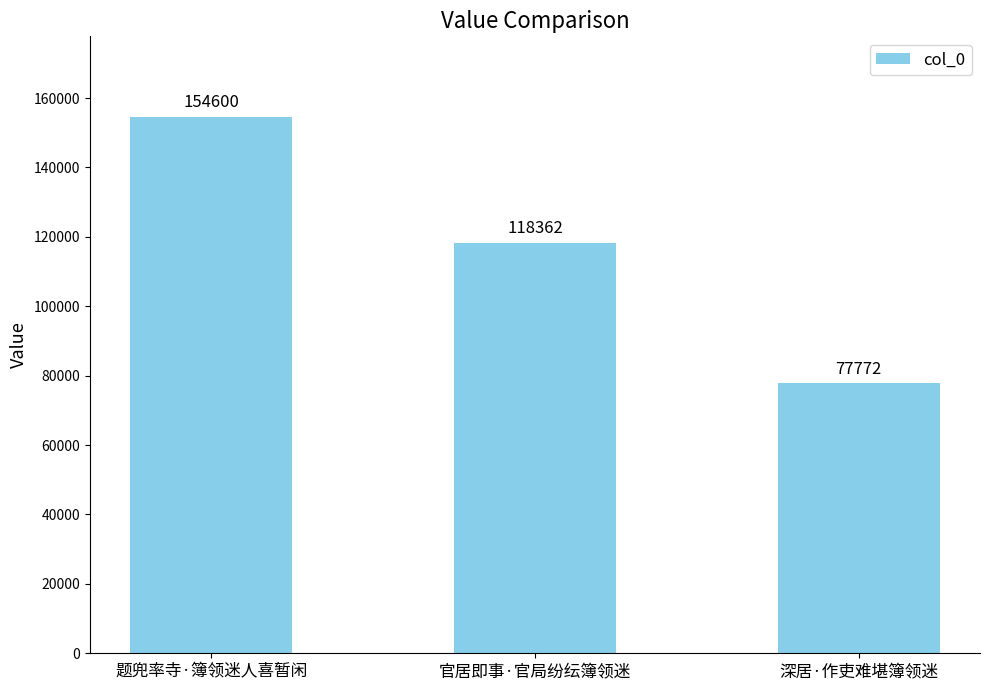

Are the bars grouped side by side (vs. stacked)?

No